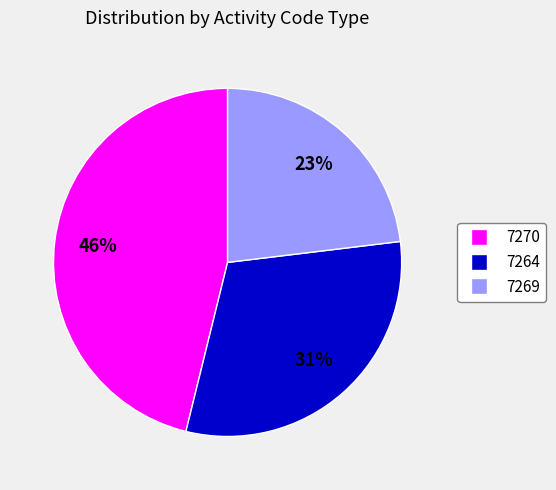

How many slices are in this pie chart?

3